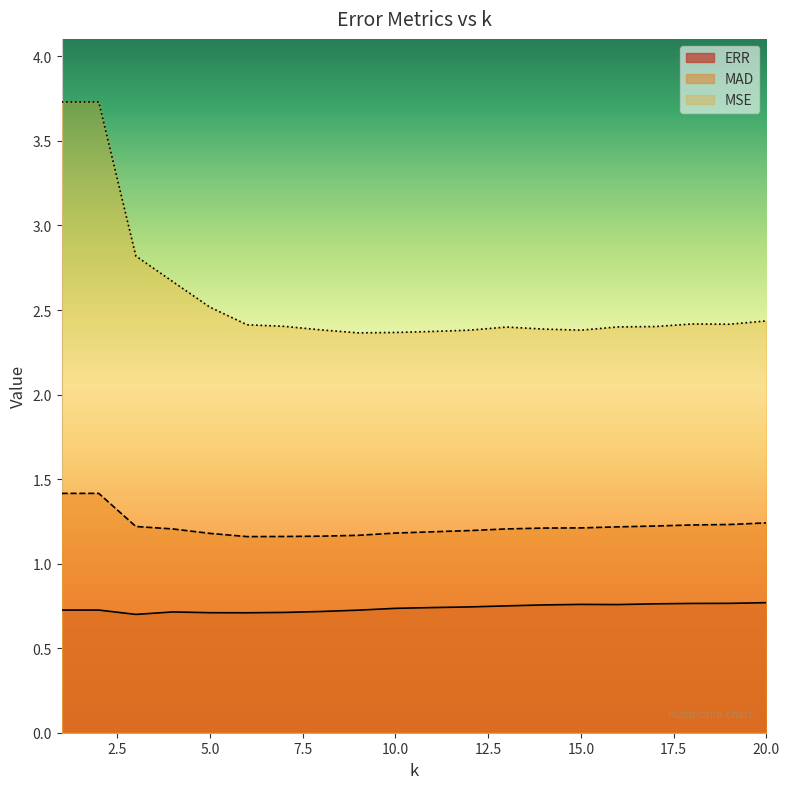

Is it true that MSE equals 3.7 at 20.0?

False